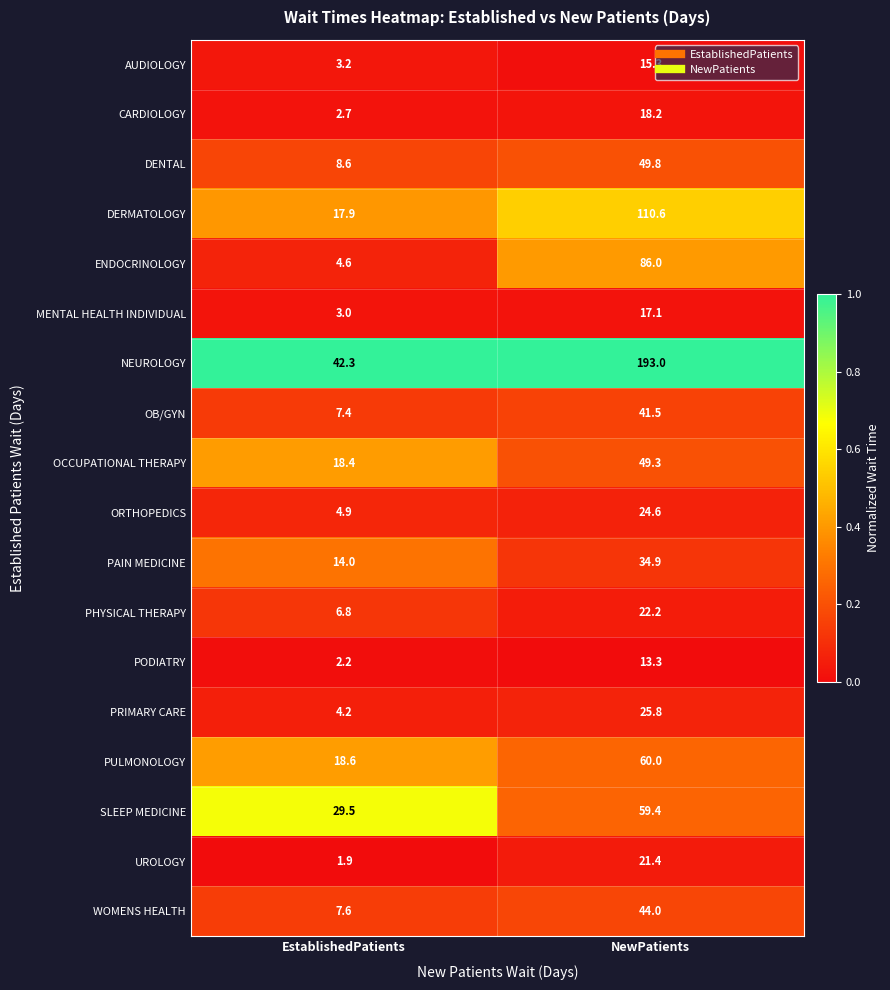

What is the greatest value displayed?

193.0